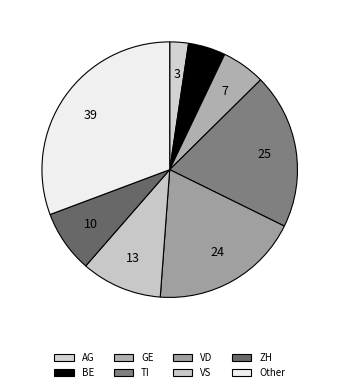

Is it true that AG is 3% of the pie?

True